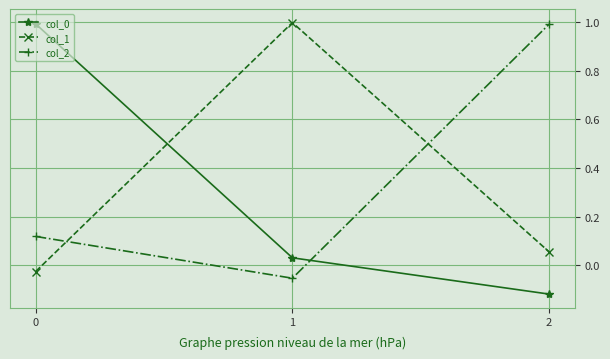

Which series changed the most between 0 and 1?

col_1